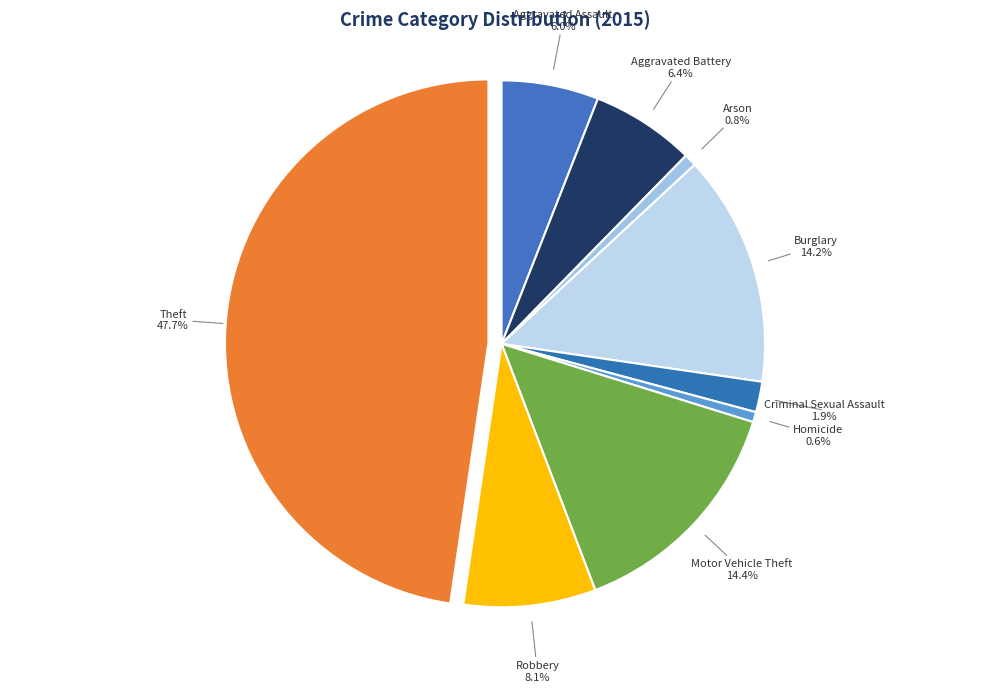

Between Arson and Criminal Sexual Assault, which is larger?

Criminal Sexual Assault